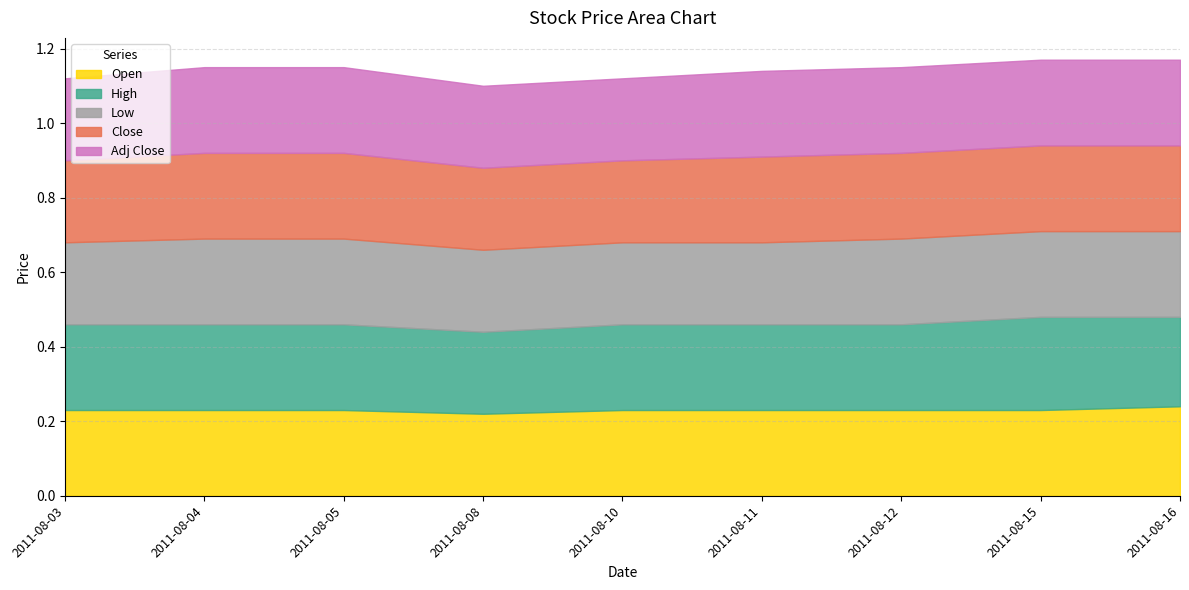

Reading left to right, transcribe all the data shown in this chart.

Open: 0.2	0.2	0.2	0.2	0.2	0.2	0.2	0.2	0.2
High: 0.2	0.2	0.2	0.2	0.2	0.2	0.2	0.2	0.2
Low: 0.2	0.2	0.2	0.2	0.2	0.2	0.2	0.2	0.2
Close: 0.2	0.2	0.2	0.2	0.2	0.2	0.2	0.2	0.2
Adj Close: 0.2	0.2	0.2	0.2	0.2	0.2	0.2	0.2	0.2